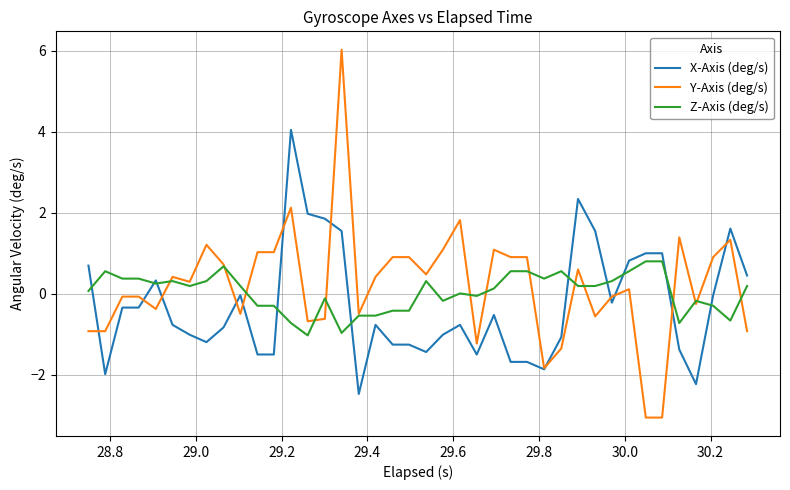

What is the maximum value shown in the chart?

6.0